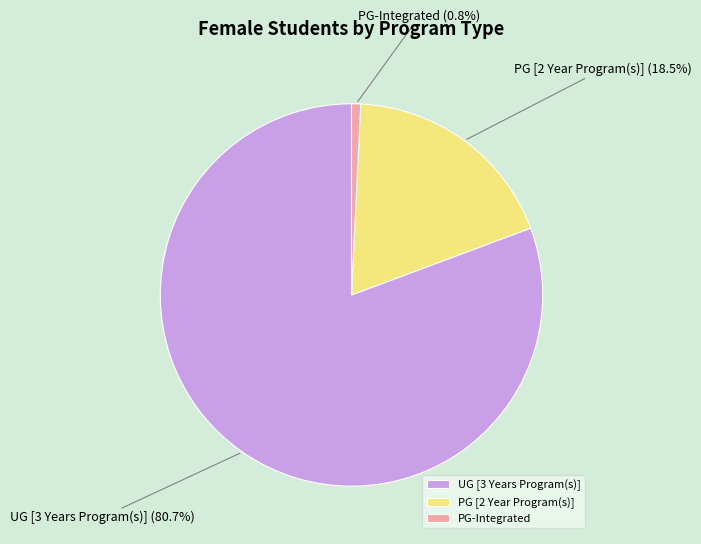

How many slices are in this pie chart?

3